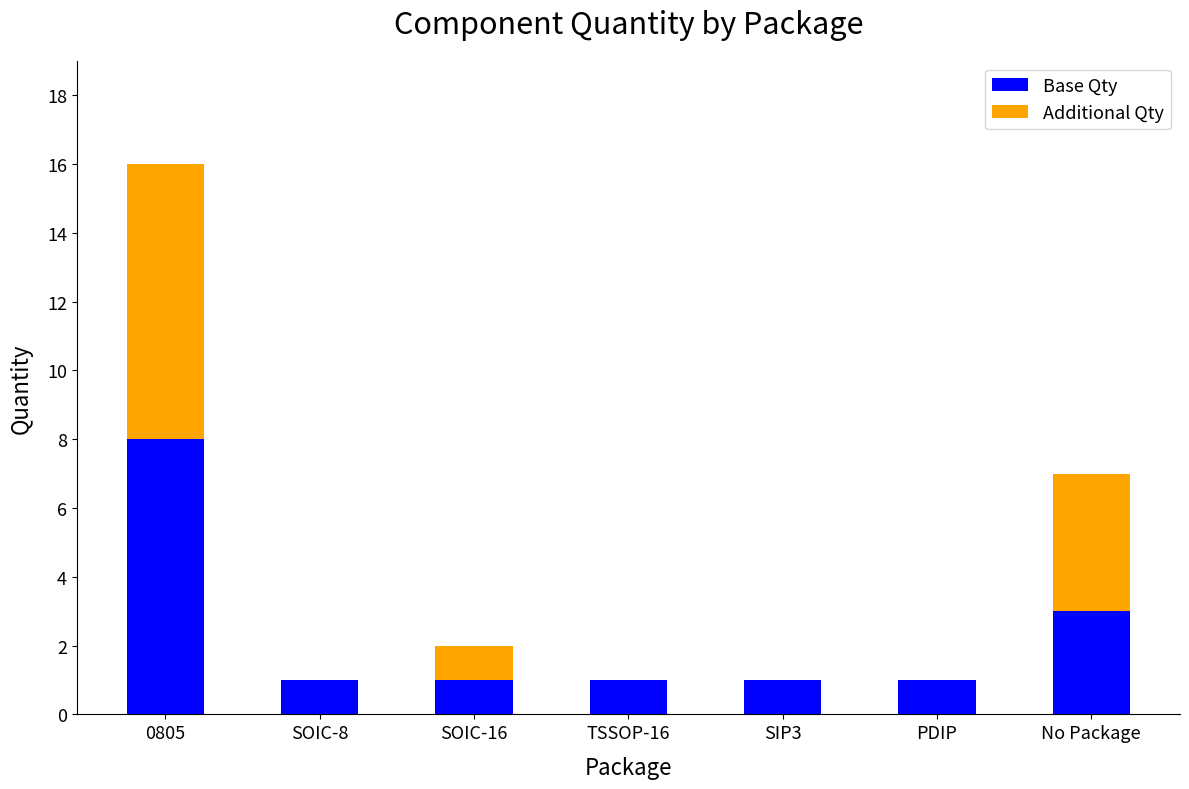

What is the total value across all series at 0805?

16